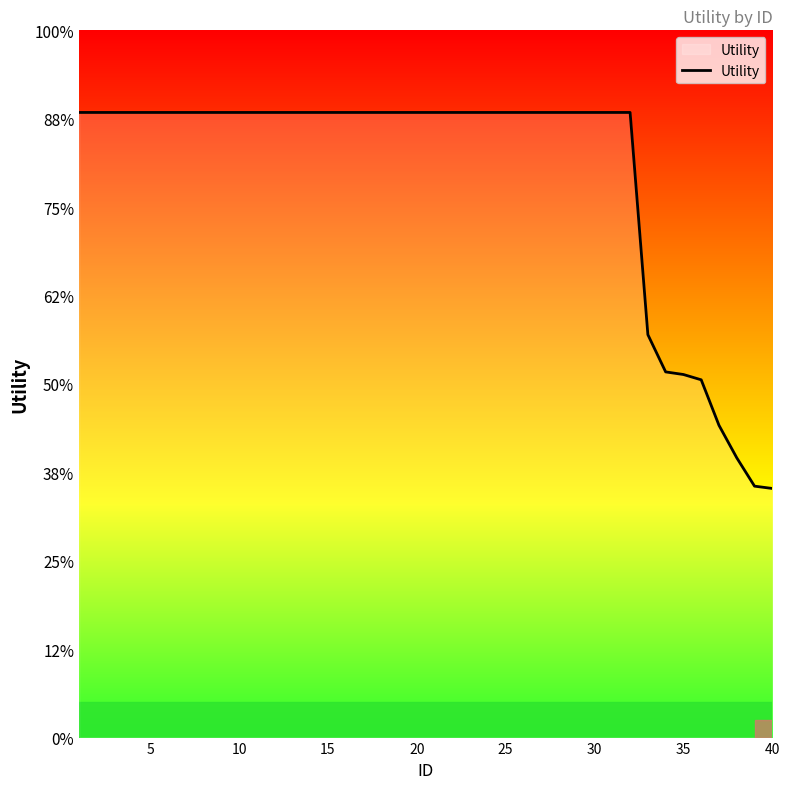

Is this an area chart (filled region under the line)?

Yes